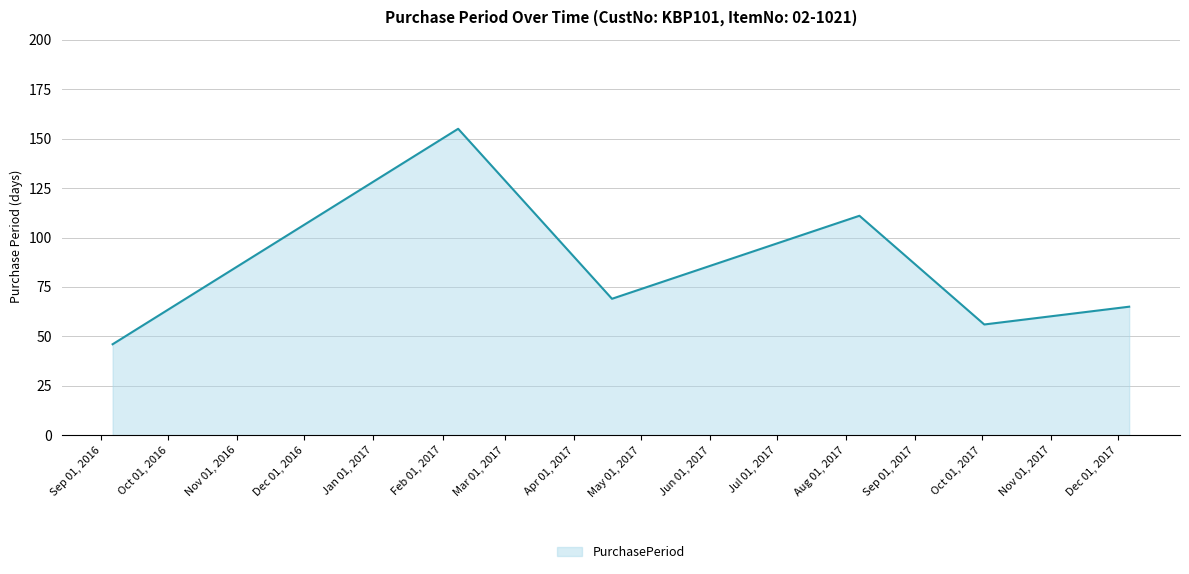

What is the smallest value displayed?

46